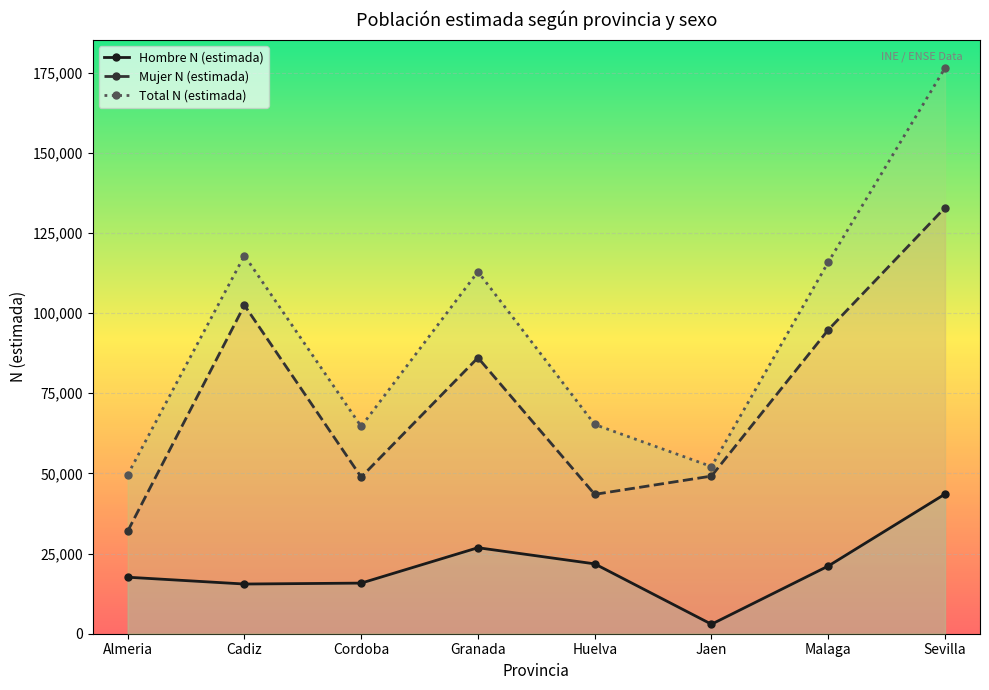

Count the number of data series in this chart.

3